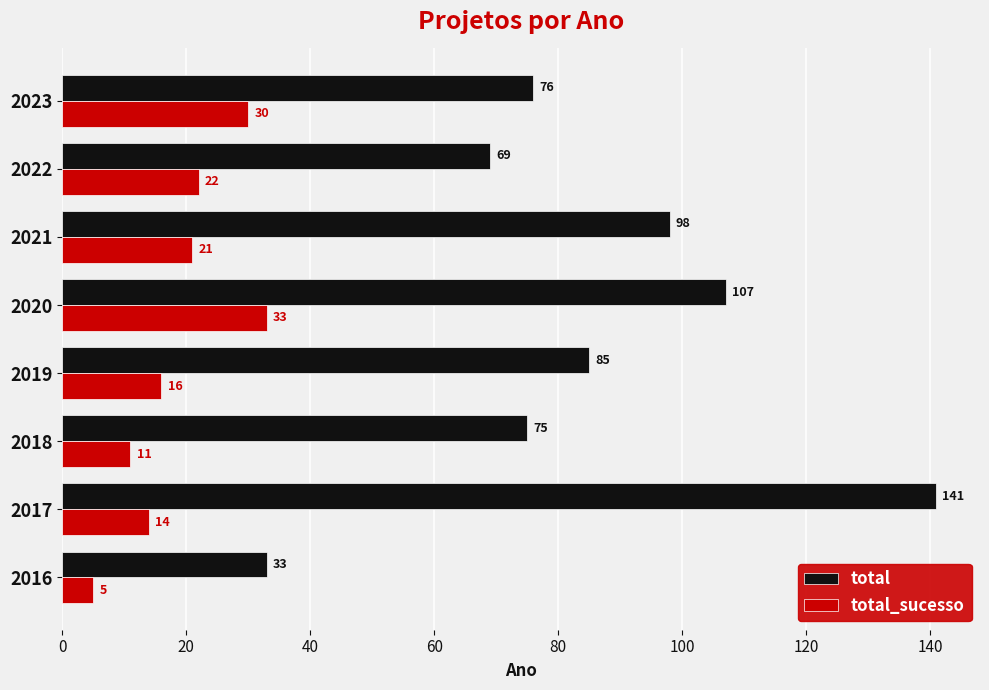

Which series has the widest spread of values?

total